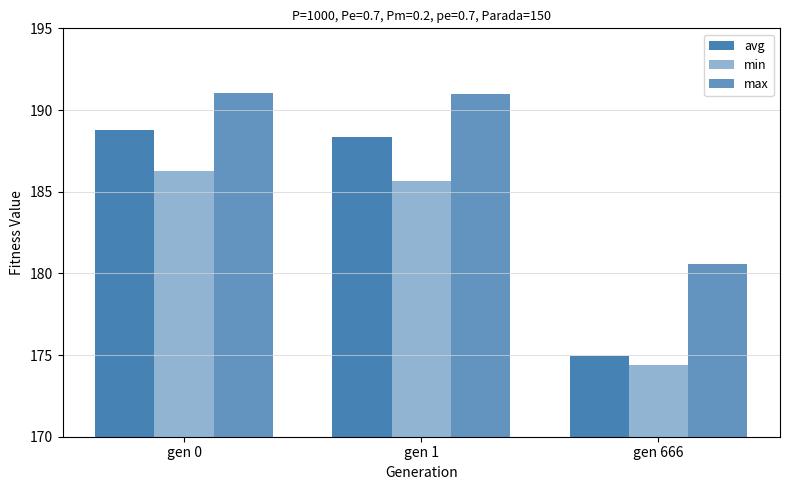

At which label does min reach its minimum?

gen 666